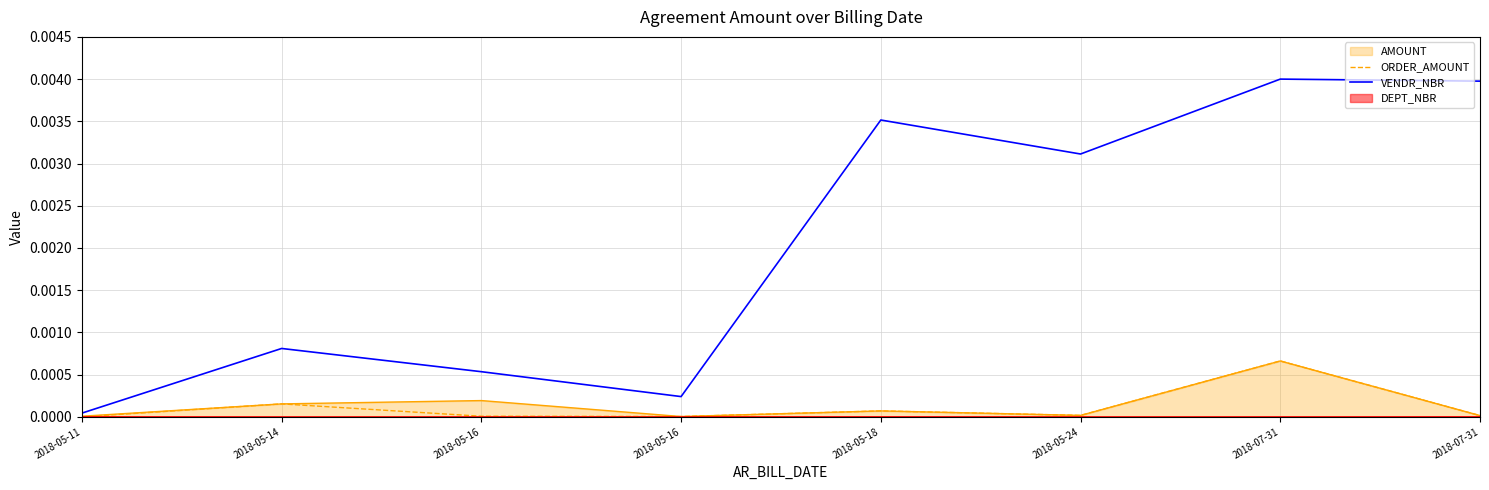

Does the chart display data point markers on the line(s)?

No